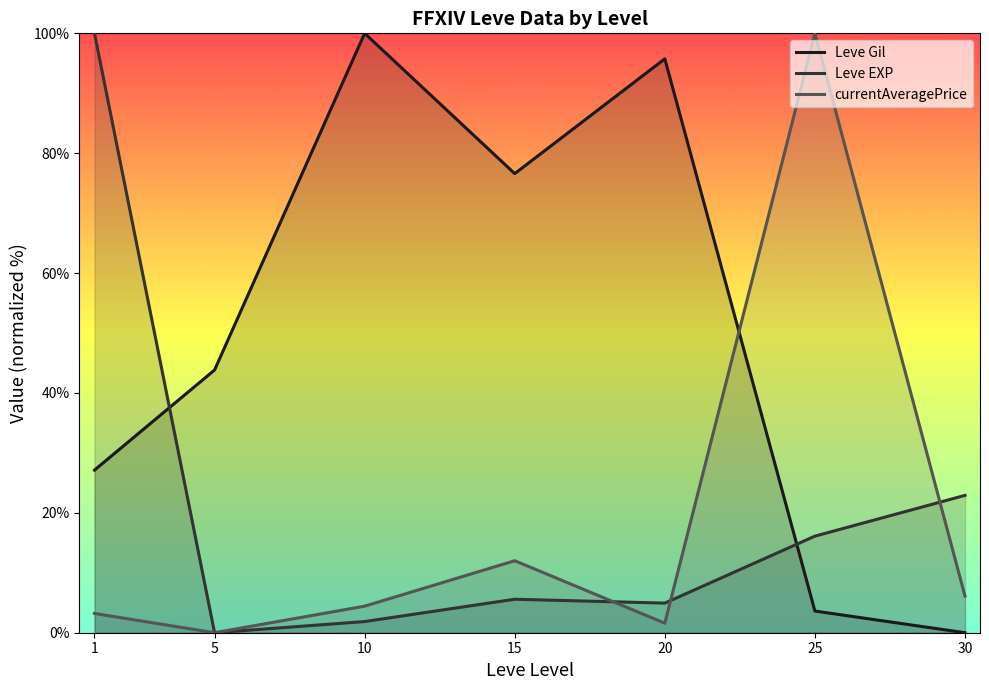

Reading left to right, extract all data points from this chart.

Leve Gil: 27.1	43.8	100.0	76.6	95.7	3.6	0.0
Leve EXP: 100.0	0.0	1.9	5.6	4.9	16.1	22.9
currentAveragePrice: 3.2	0.0	4.4	12.0	1.6	100.0	6.1